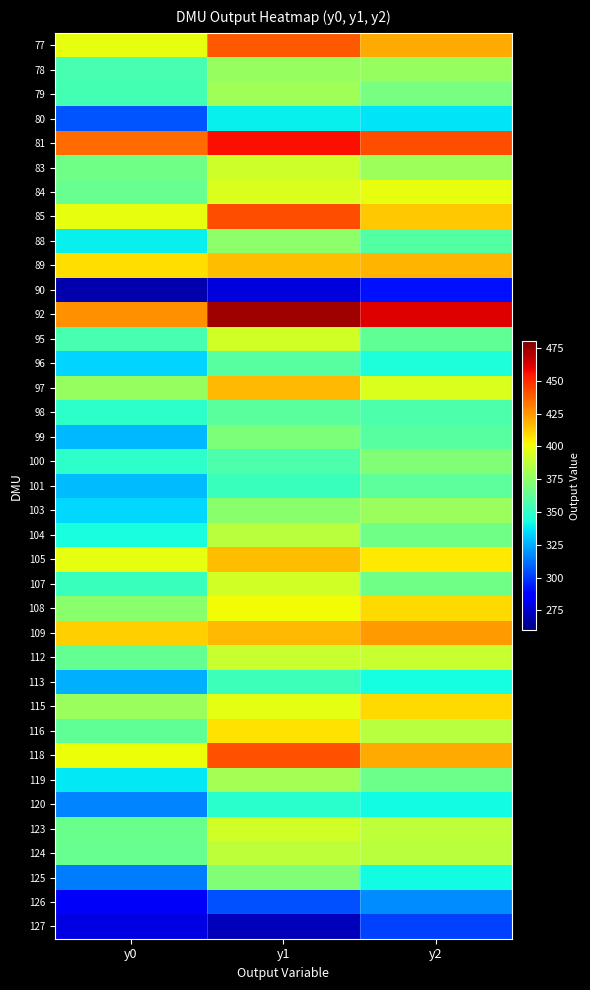

Which series has the largest total across all categories?

92